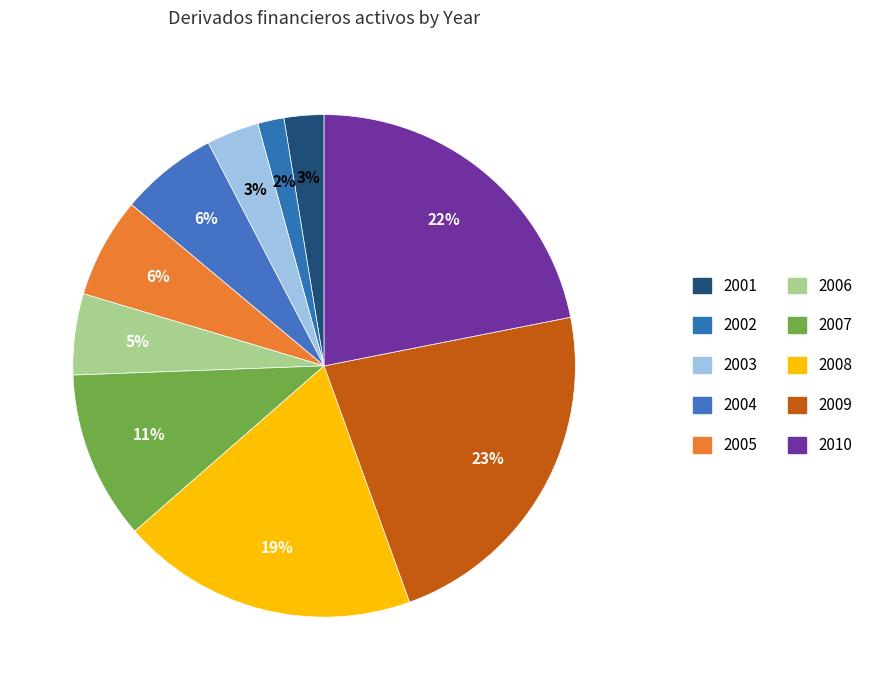

To the nearest percent, what is the difference between the largest and smallest slice percentages?

21%